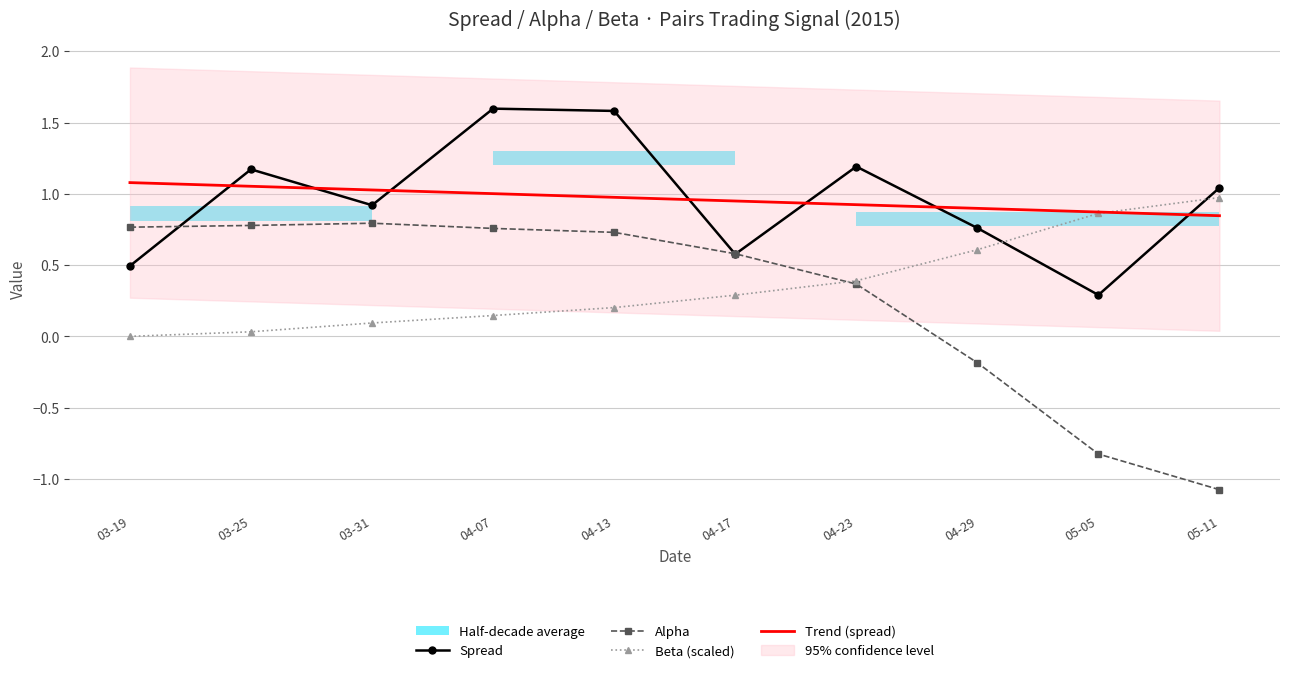

What is the difference between the maximum and minimum values in the Beta (scaled) series?

1.0